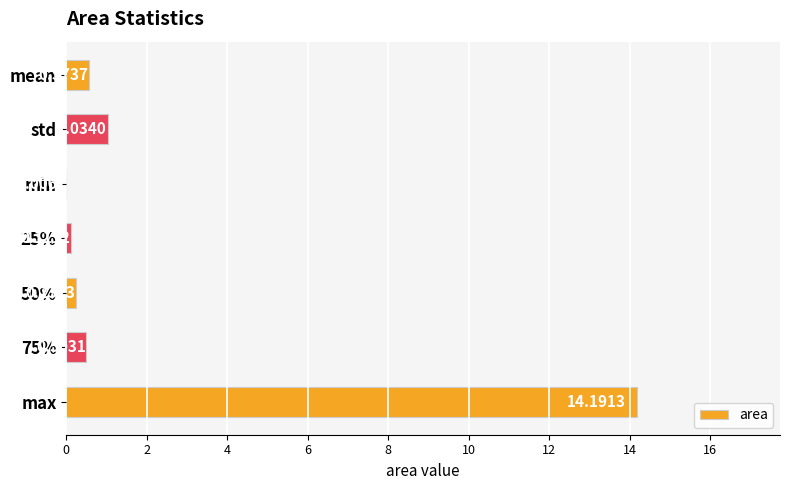

Where is the data nearest to the value 7?

std